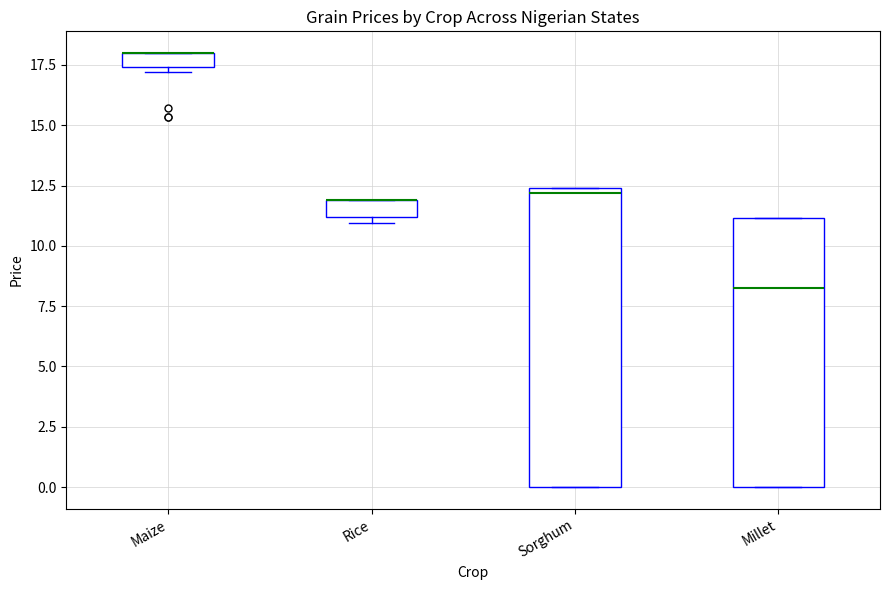

Which box is the tallest, from its lower edge to its upper edge?

Sorghum